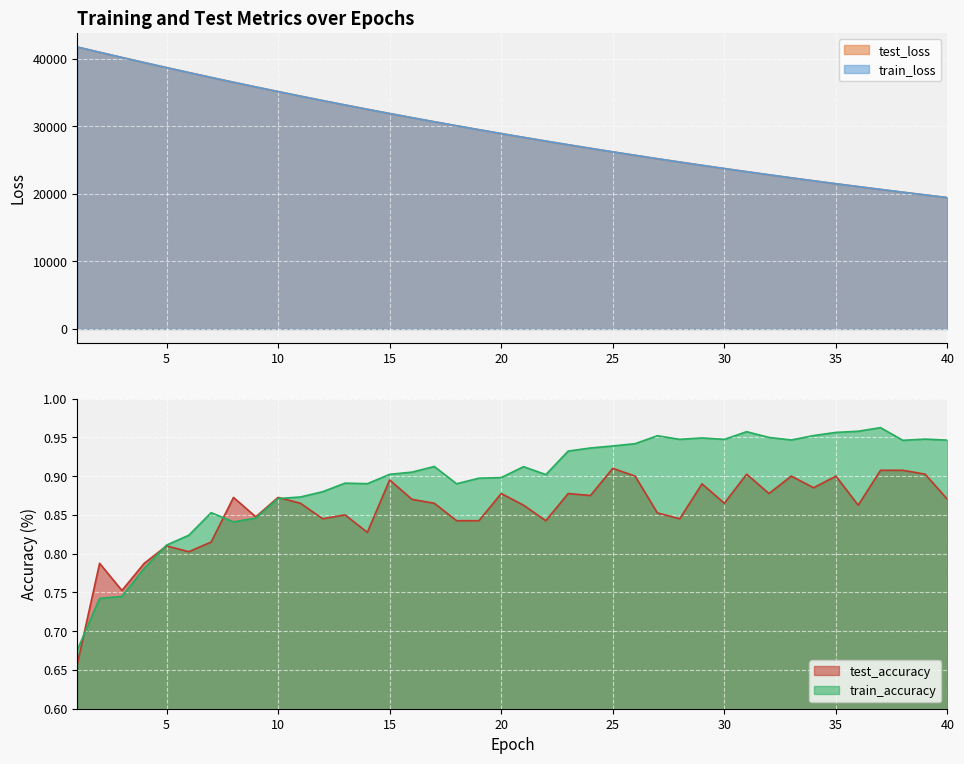

Between 33 and 39, which is larger?

33